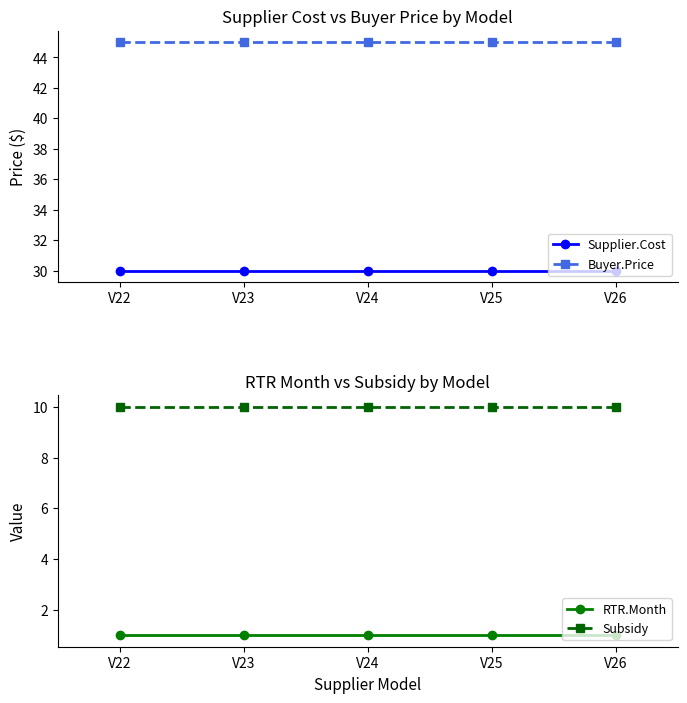

Between V25 and V24, which is larger?

V25